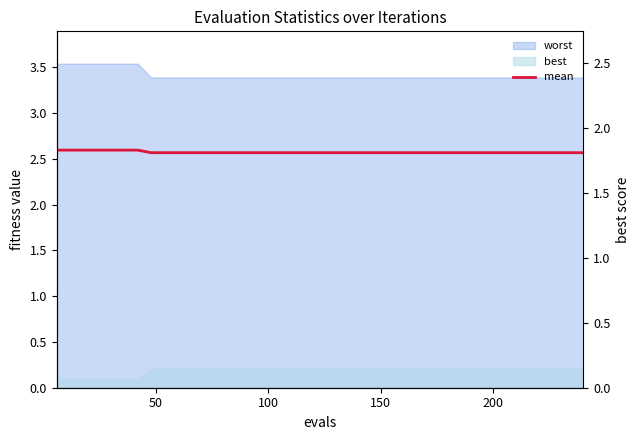

True or false: the data has more than 0 interior local peaks.

False